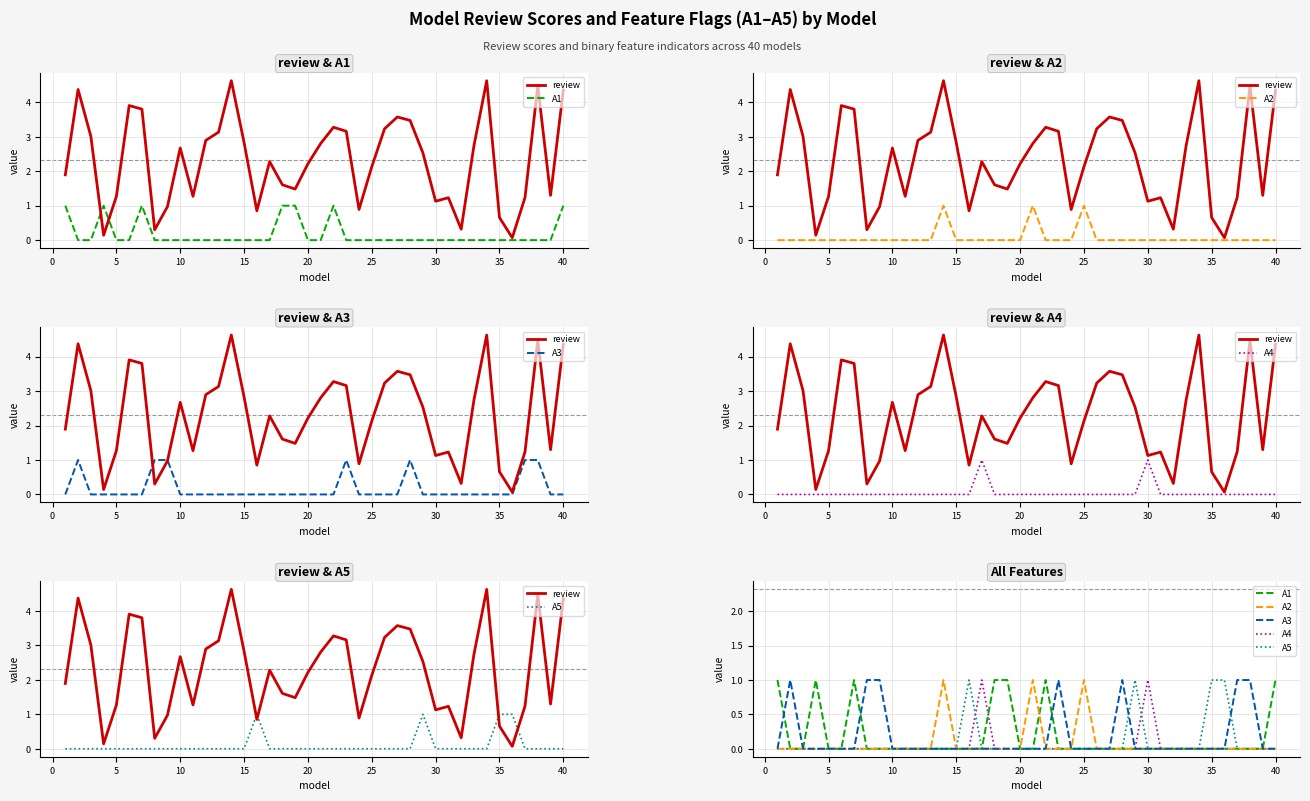

Is it true that A5 equals 0.0 at 25?

True